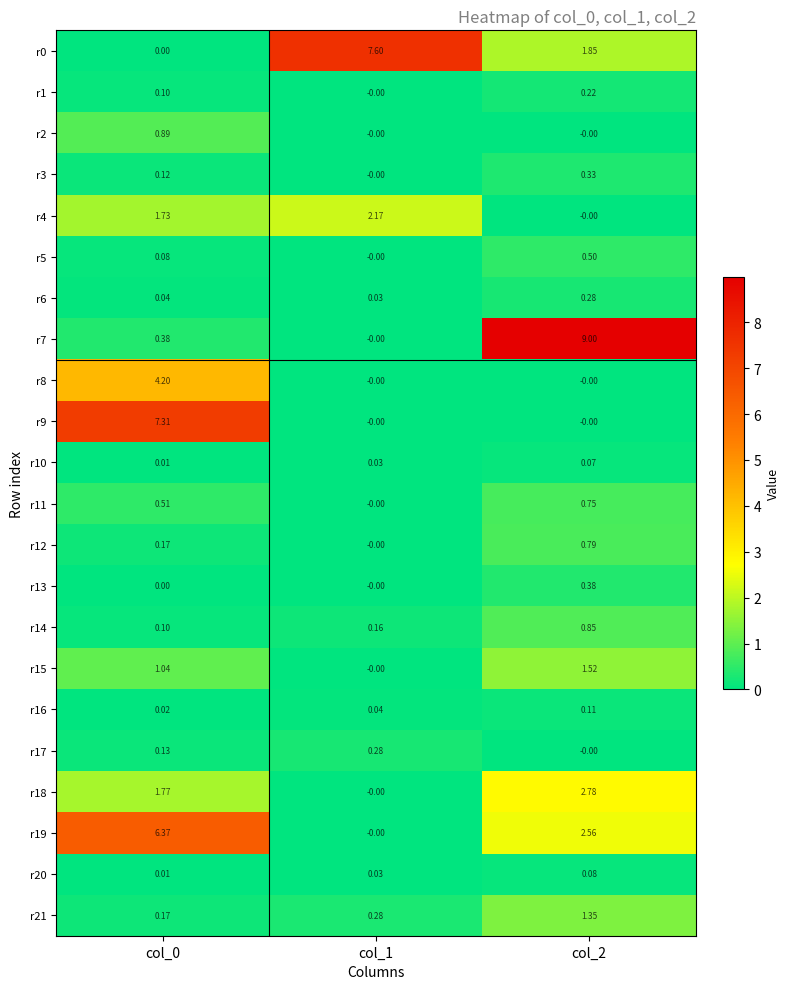

Is the value of r17 at col_1 greater than the value of r16 at col_2?

Yes